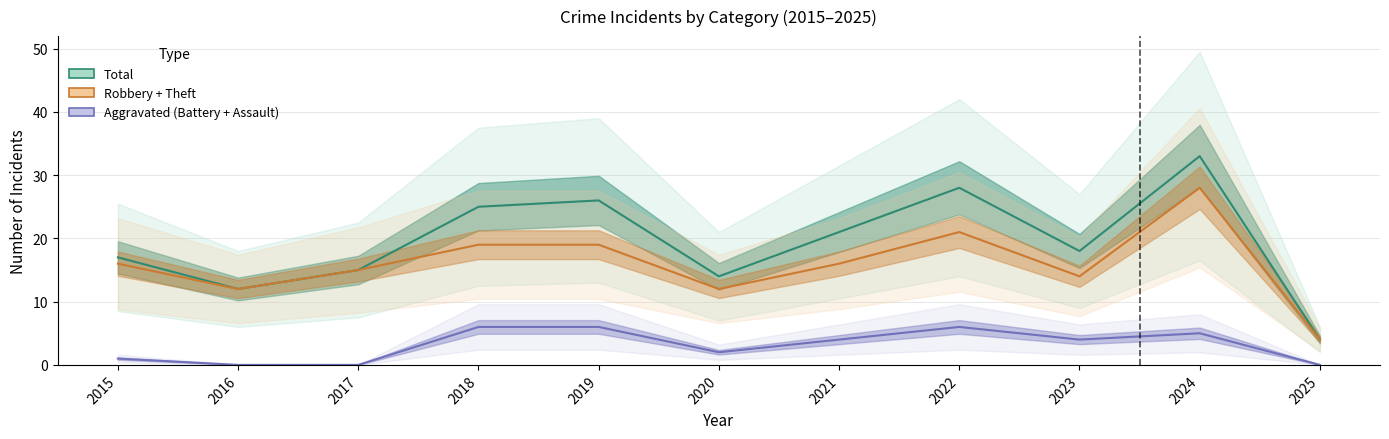

True or false: Robbery + Theft and Aggravated (Battery + Assault) intersect in this chart.

False